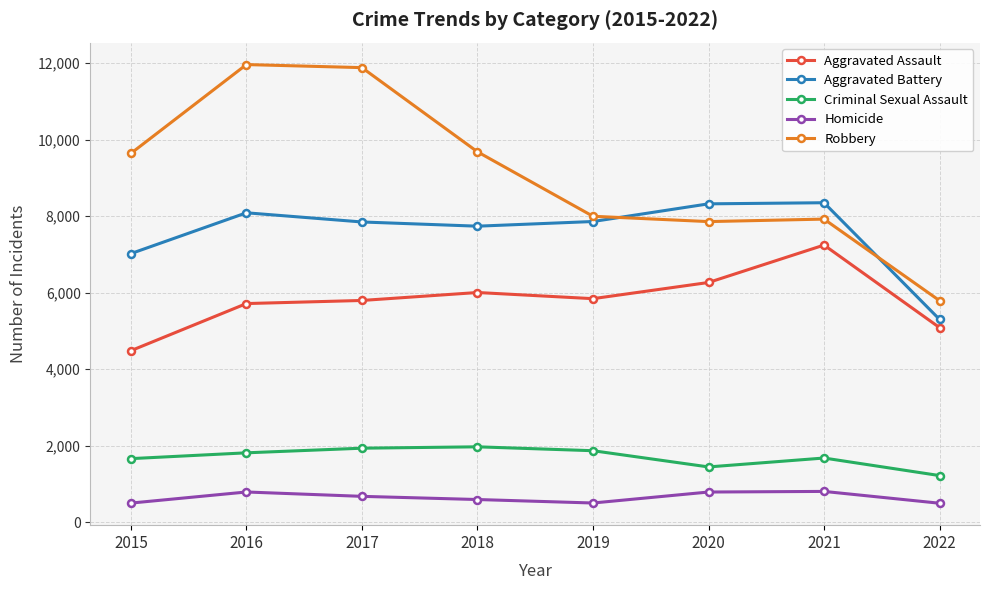

Does the chart display data point markers on the line(s)?

Yes